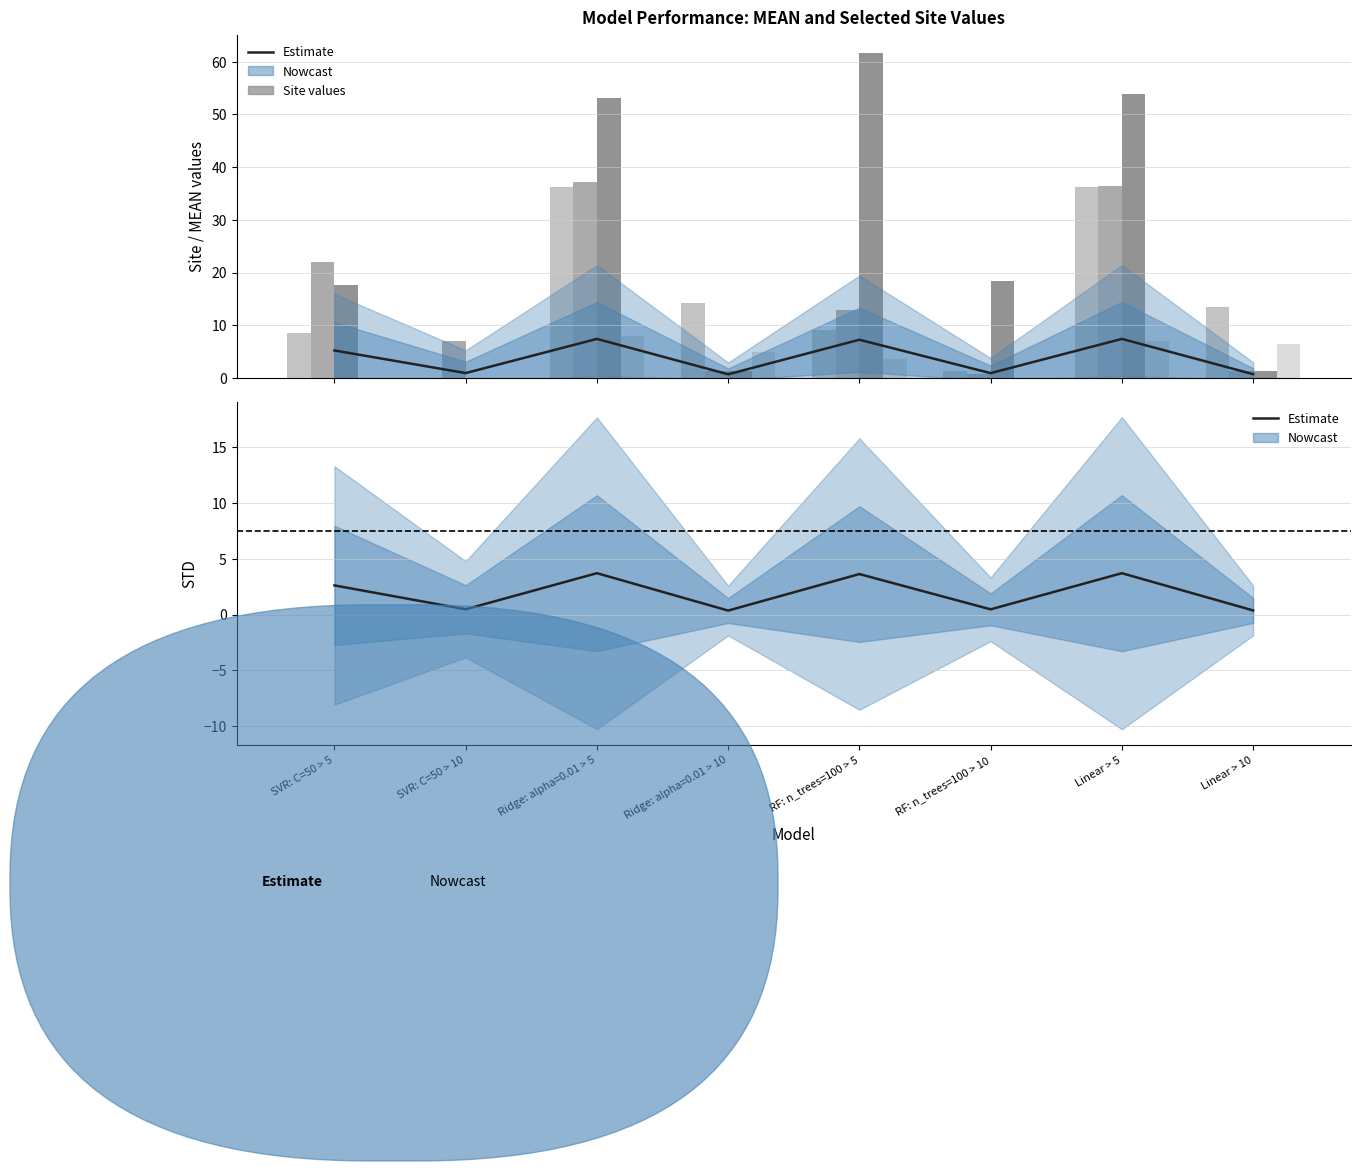

Is the value of MEAN (Estimate) at SVR: C=50 > 10 greater than the value of STD (Estimate) at Linear > 10?

Yes